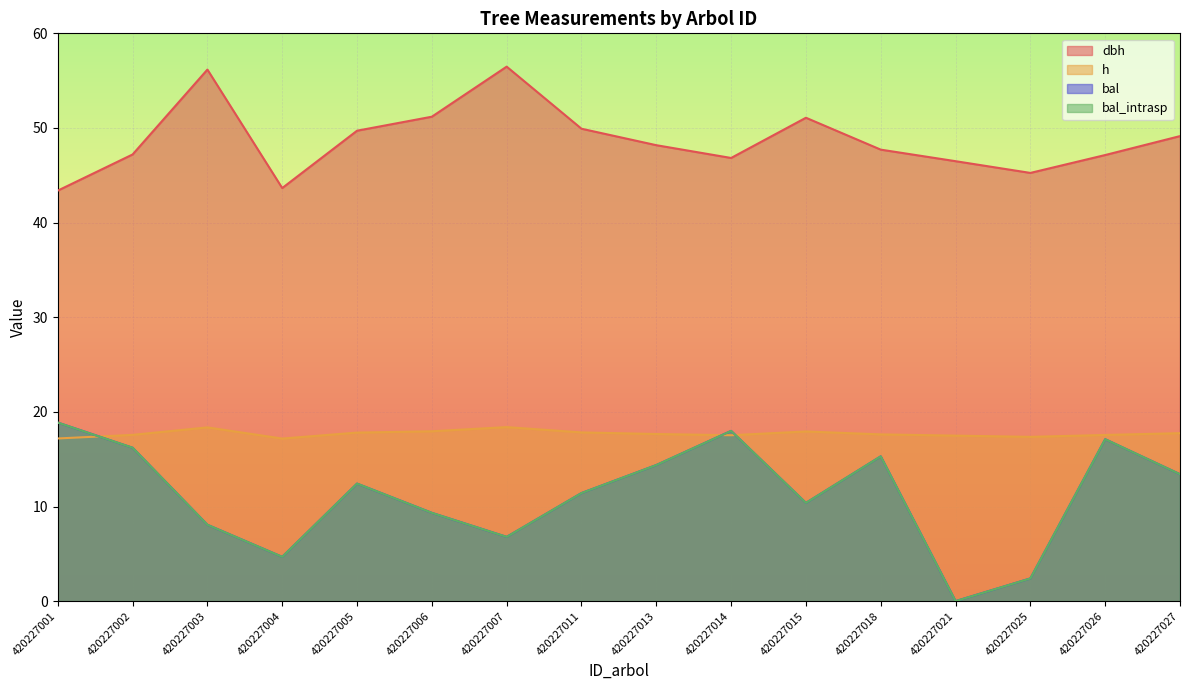

The dbh series shows 70.0 at 420227004. True or false?

False